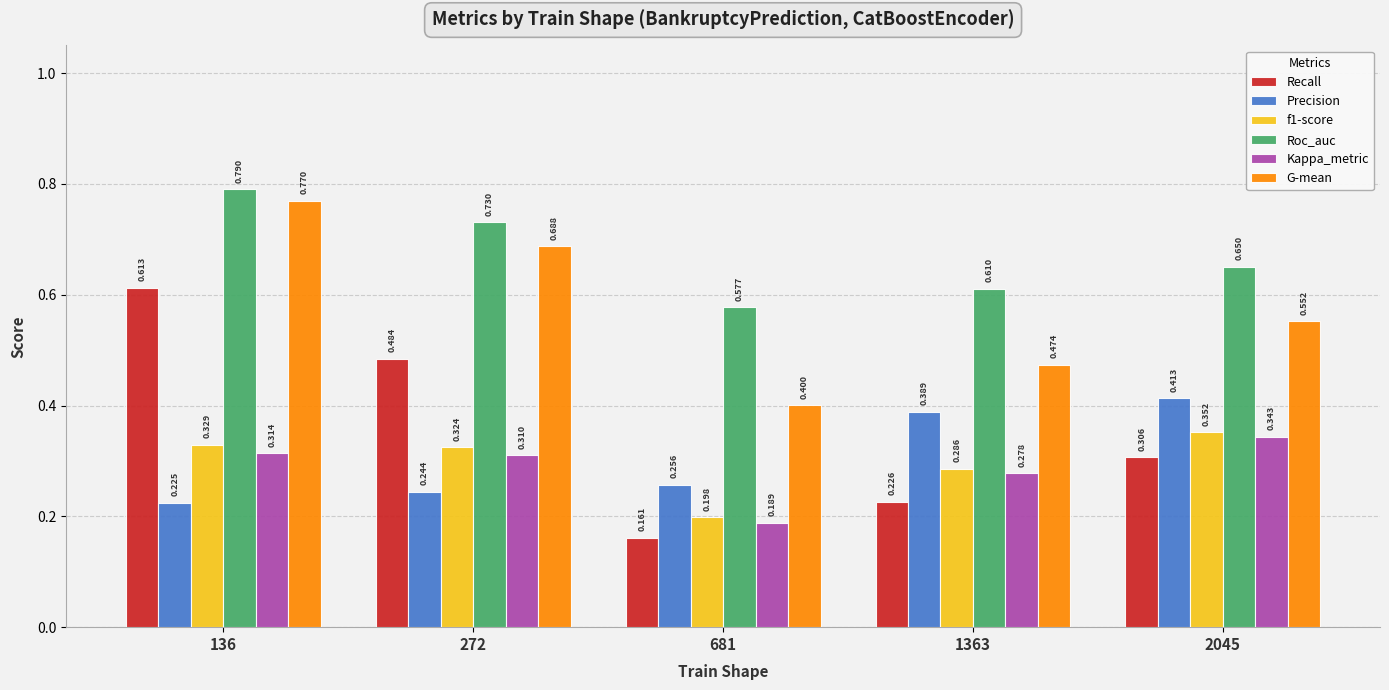

At 681, list the series in order from smallest to largest.

Recall, Kappa_metric, f1-score, Precision, G-mean, Roc_auc